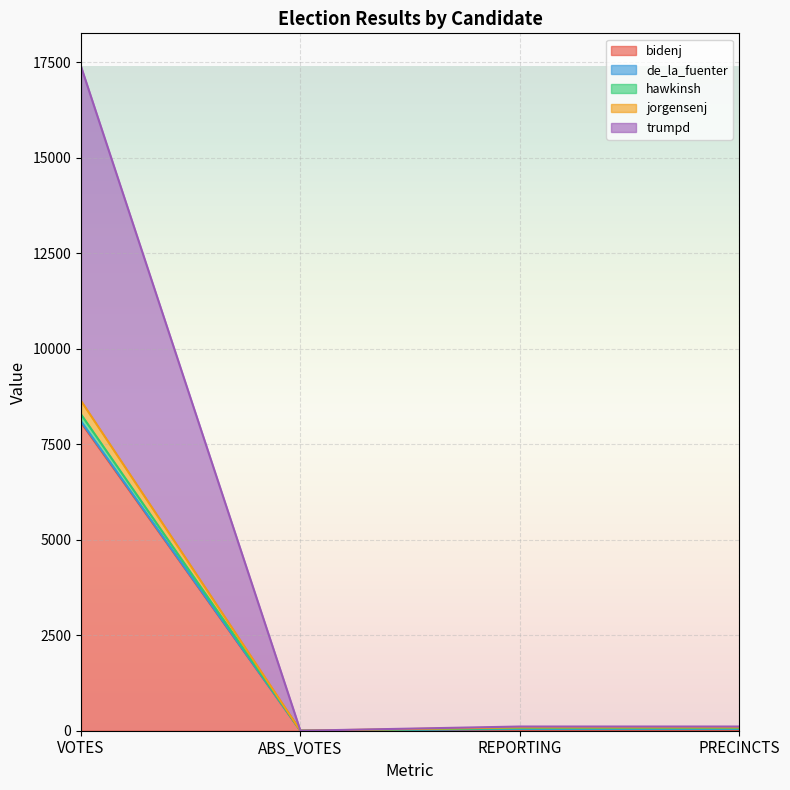

At which label does bidenj first exceed 22?

VOTES